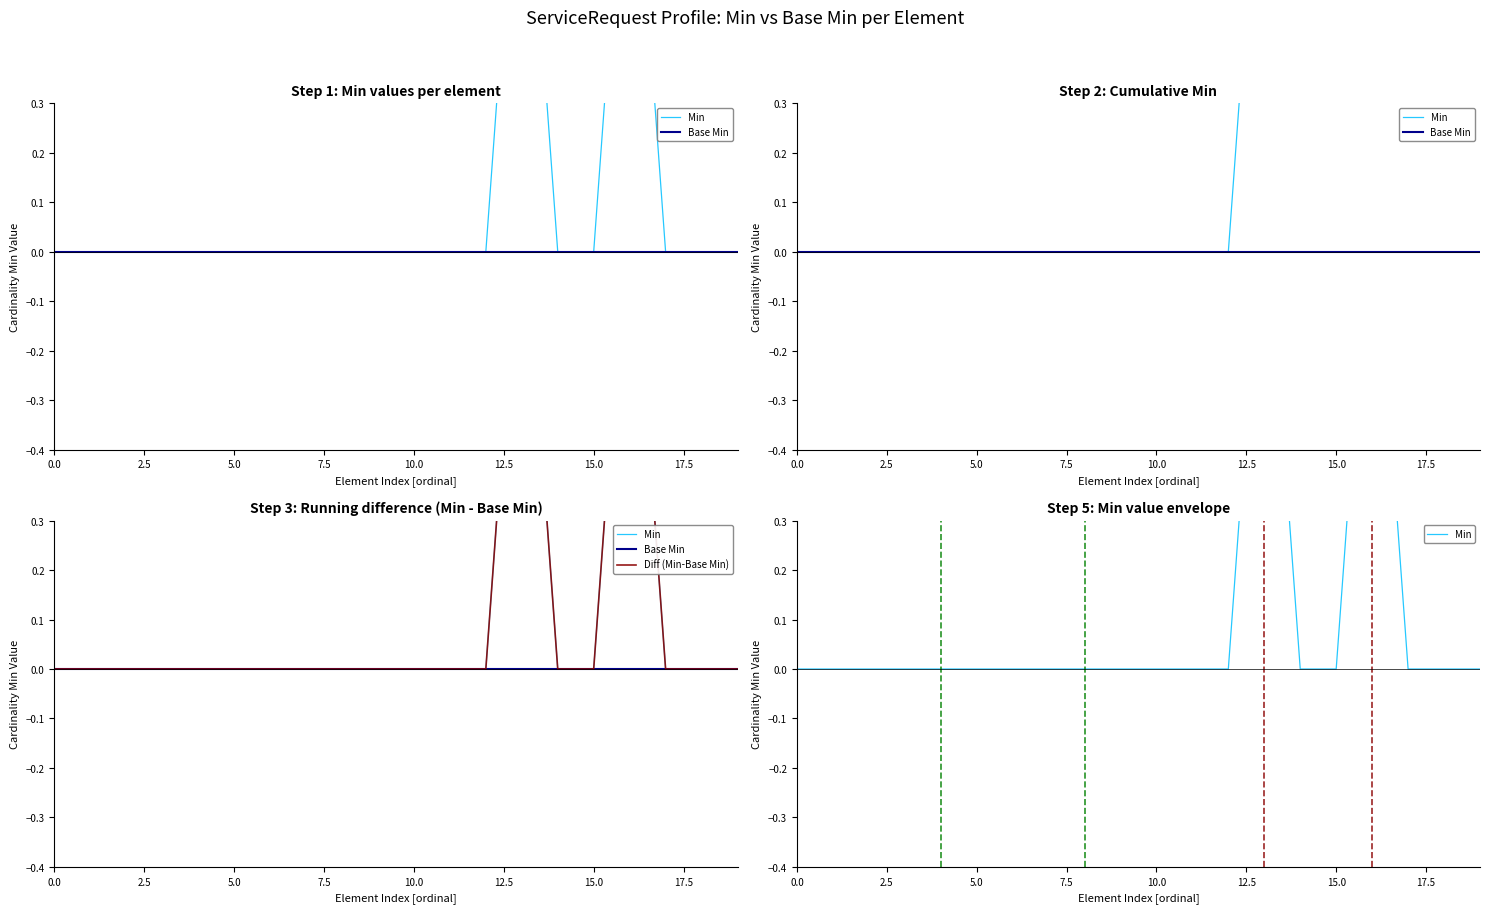

True or false: Base Min and Min intersect in this chart.

False